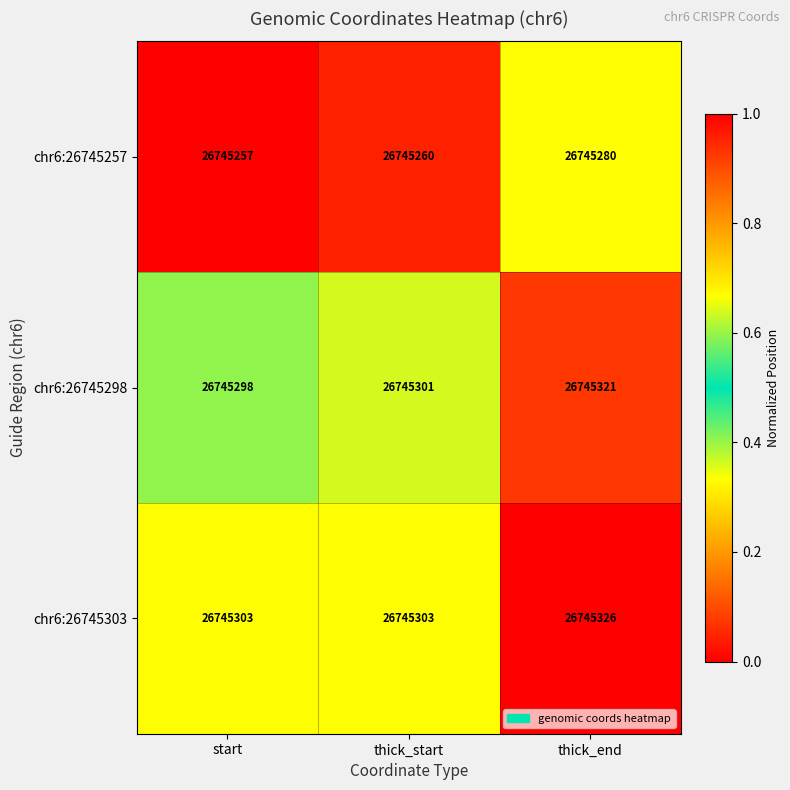

Reading left to right, transcribe all the data shown in this chart.

chr6:26745257: 26745257	26745260	26745280
chr6:26745298: 26745298	26745301	26745321
chr6:26745303: 26745303	26745303	26745326